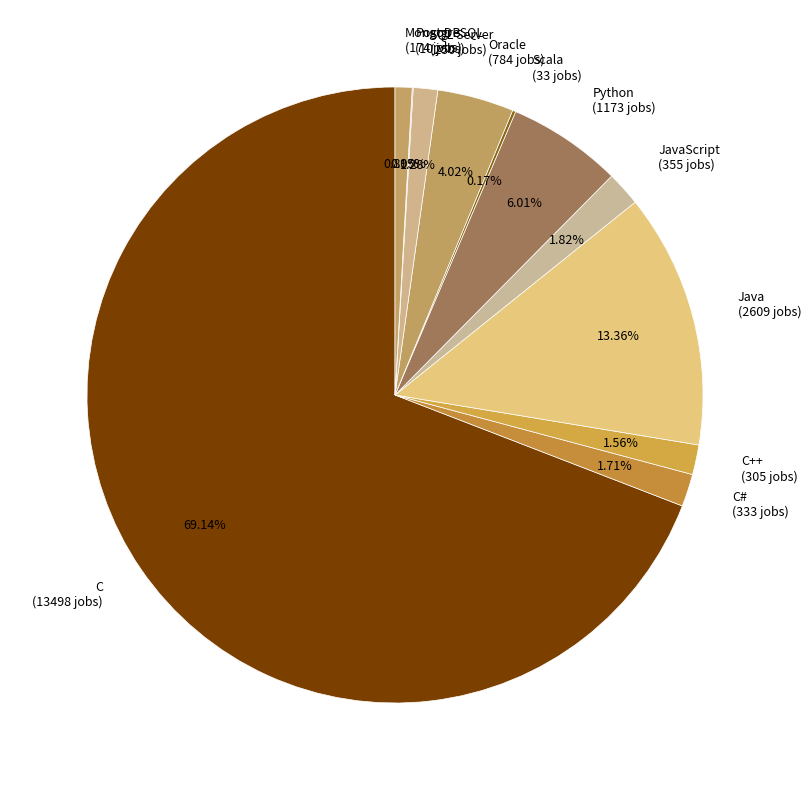

Between C (13498 jobs) and C# (333 jobs), which is larger?

C (13498 jobs)